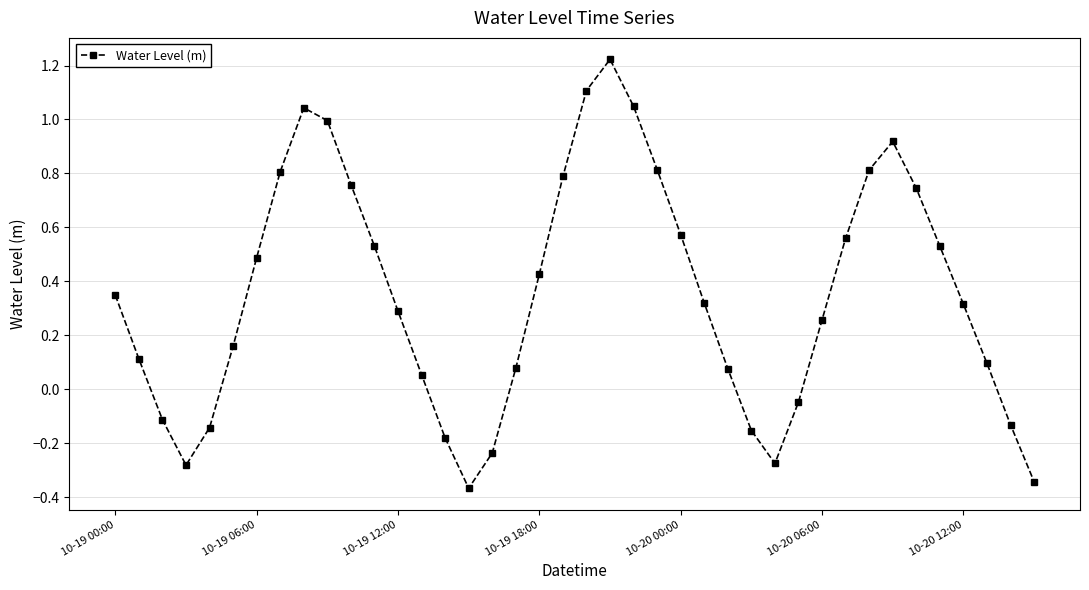

Count the number of data series in this chart.

1